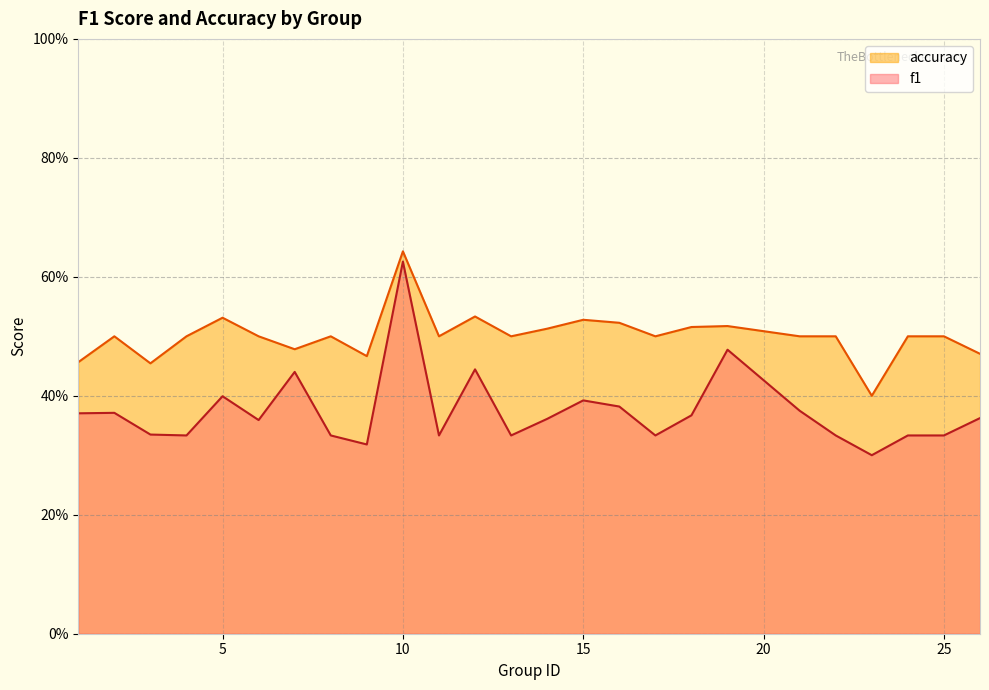

What is the value of the accuracy point at the 17th from the left?

0.5